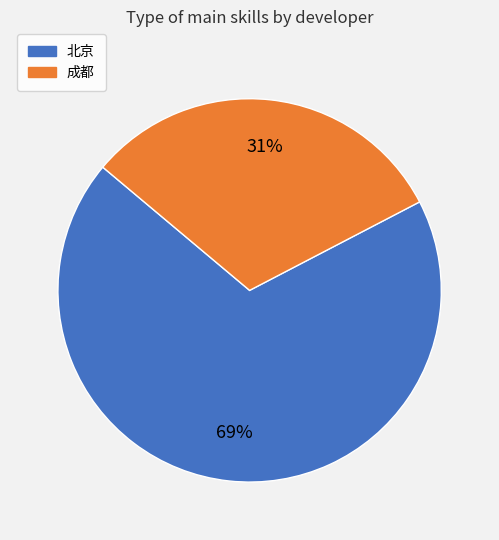

Does 成都 account for over 50% of the chart?

No